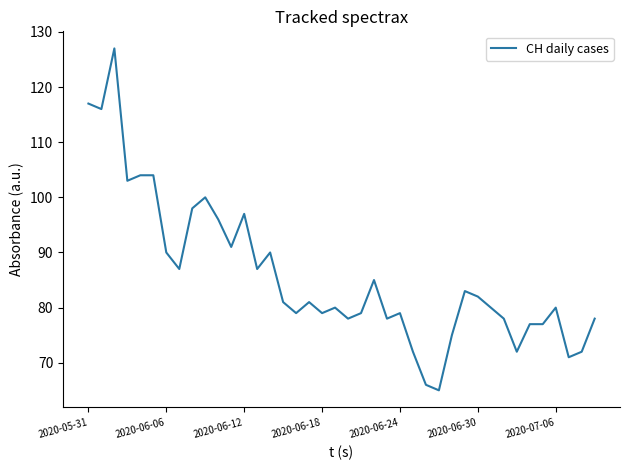

Does the chart have visible grid lines?

No